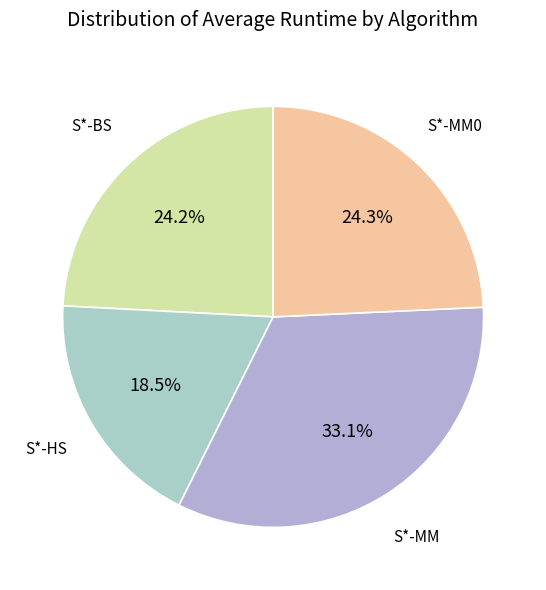

How many slices are in this pie chart?

4